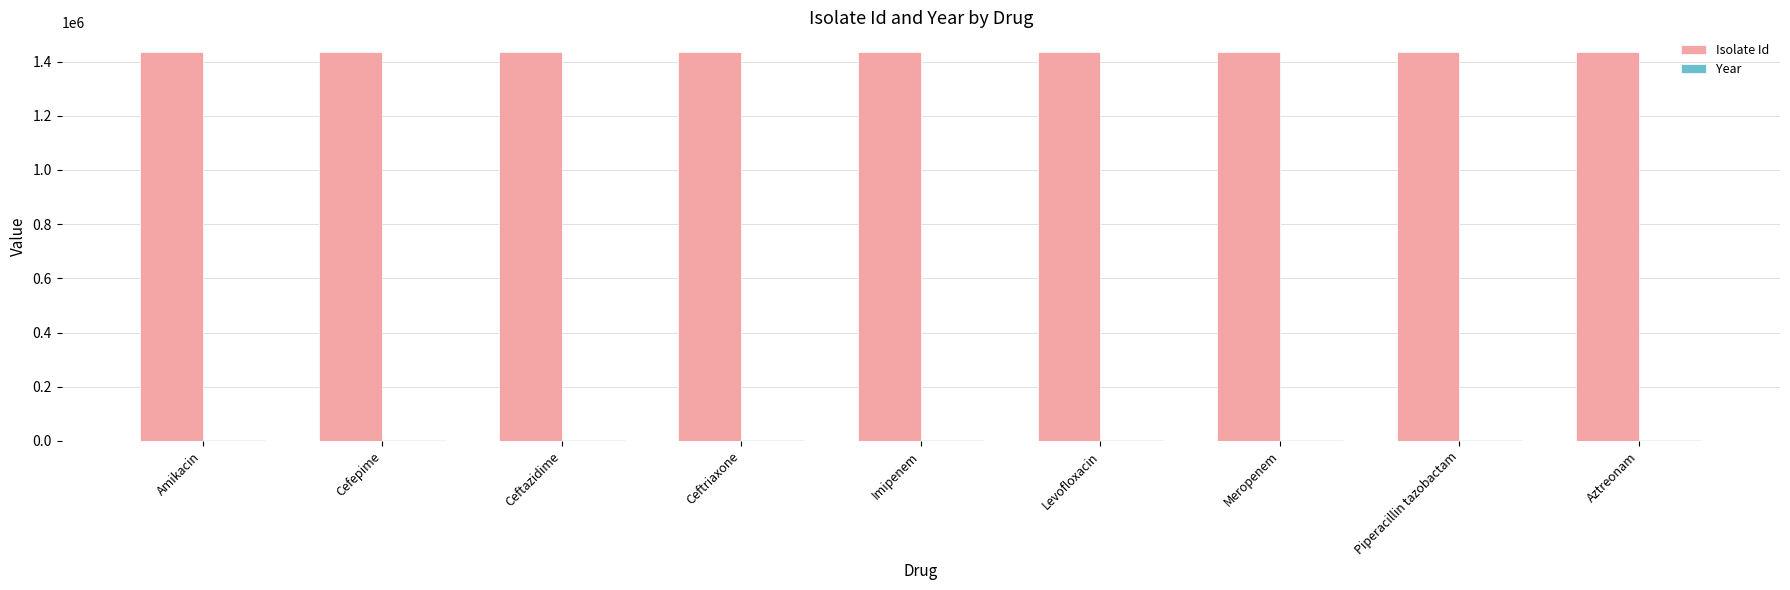

What is the greatest value displayed?

1436116